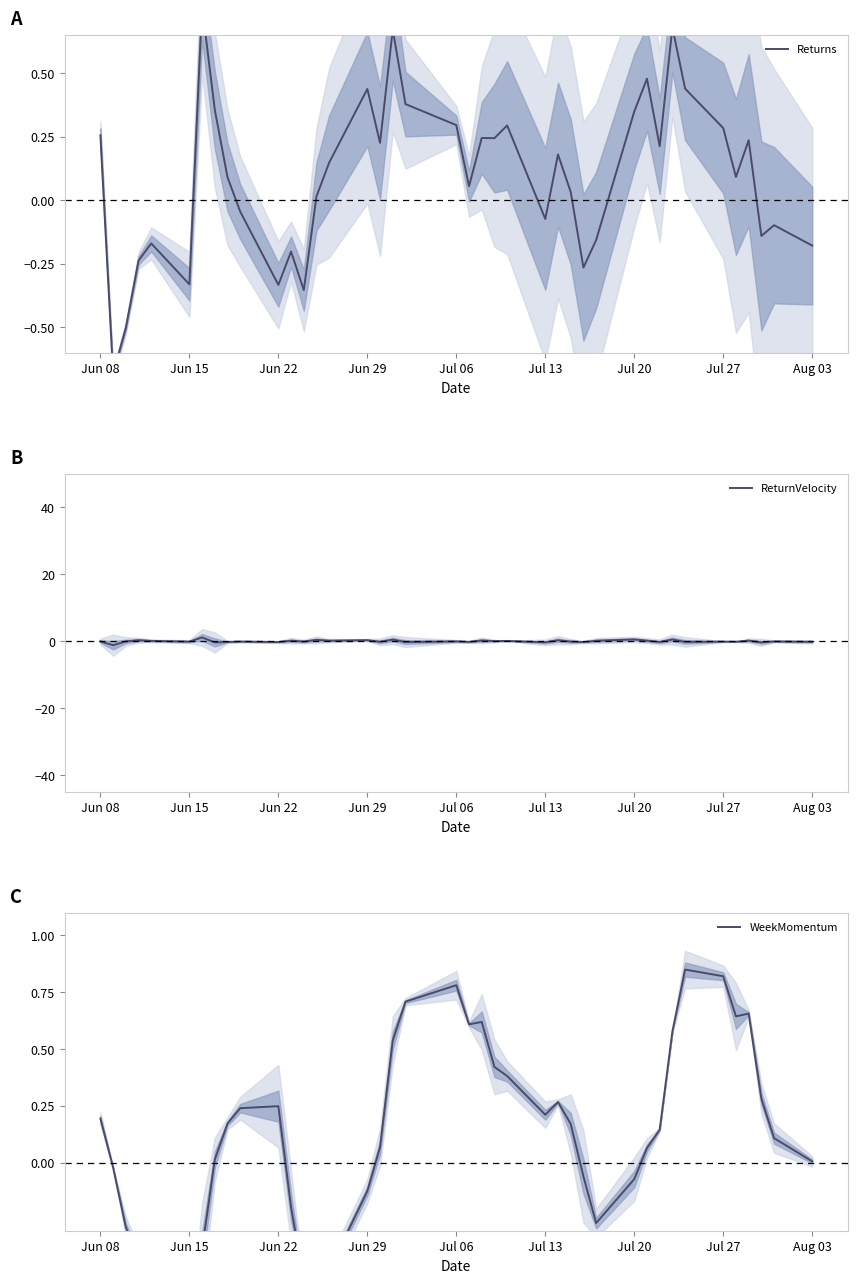

Where is the first local maximum for WeekMomentum?

Jun 22